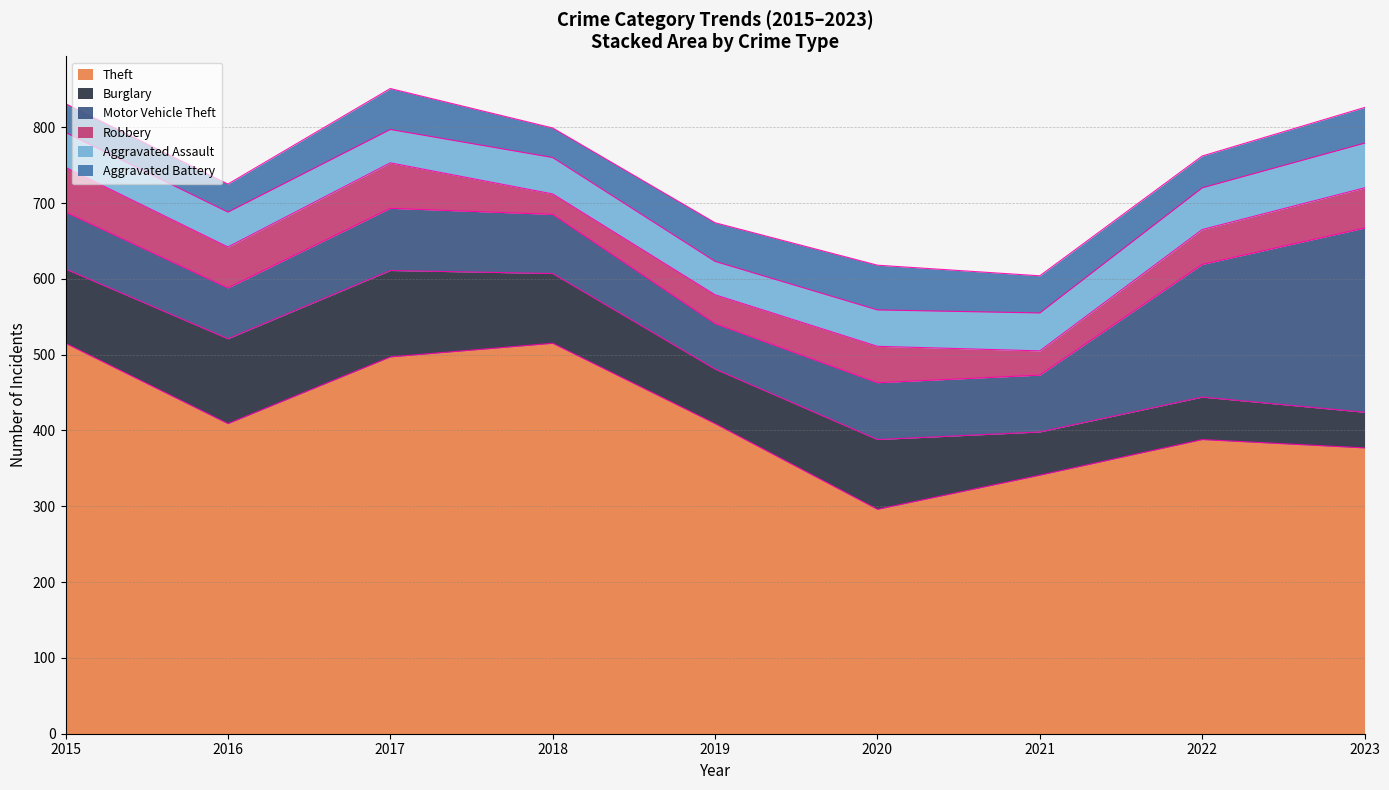

What is the highest value of the Aggravated Battery series?

59